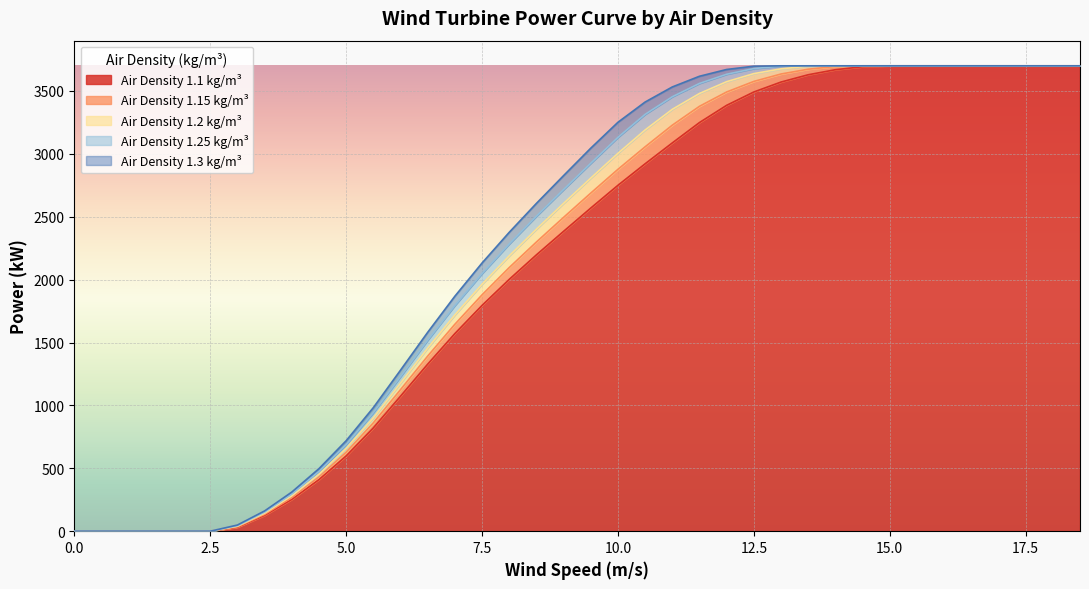

True or false: 1.15 has more than 0 interior local peaks.

False